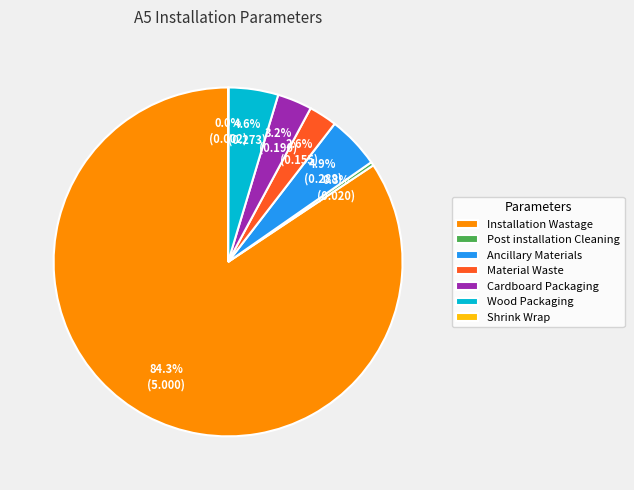

To the nearest percent, what percentage of the pie is Cardboard Packaging?

3%